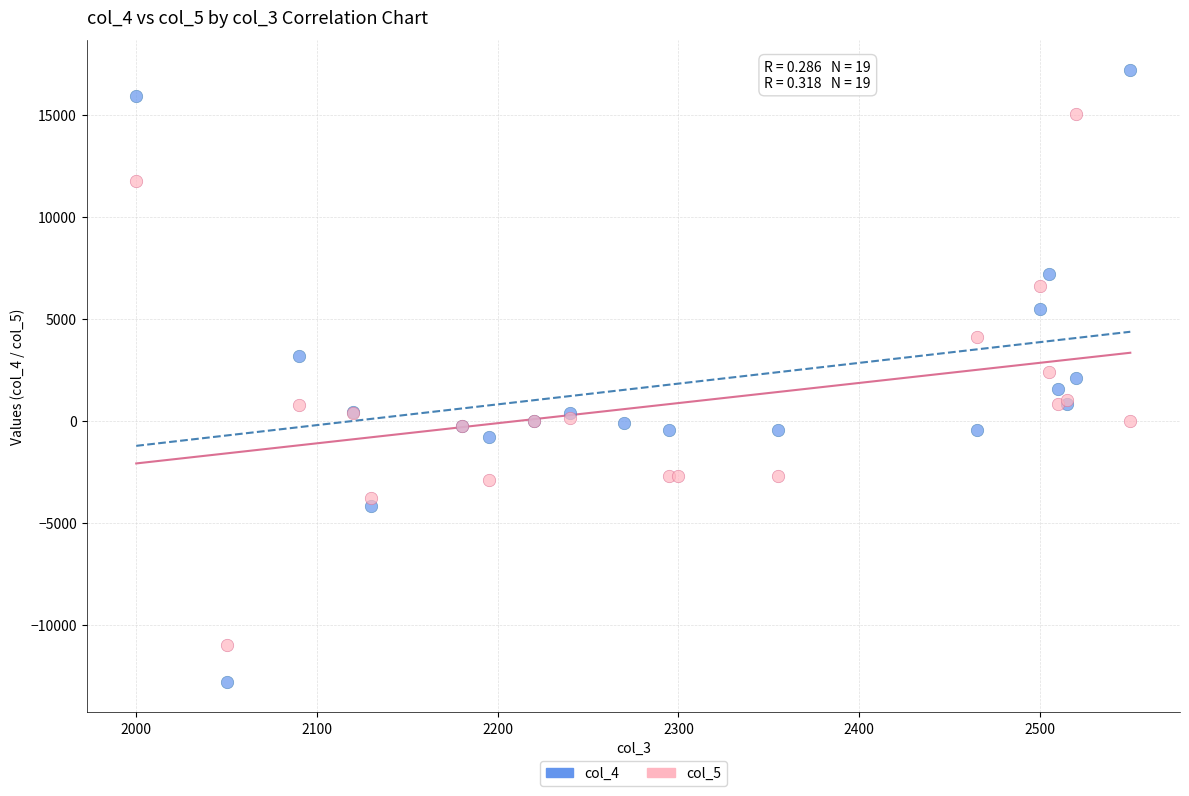

Which series reaches the maximum Y coordinate?

col_4